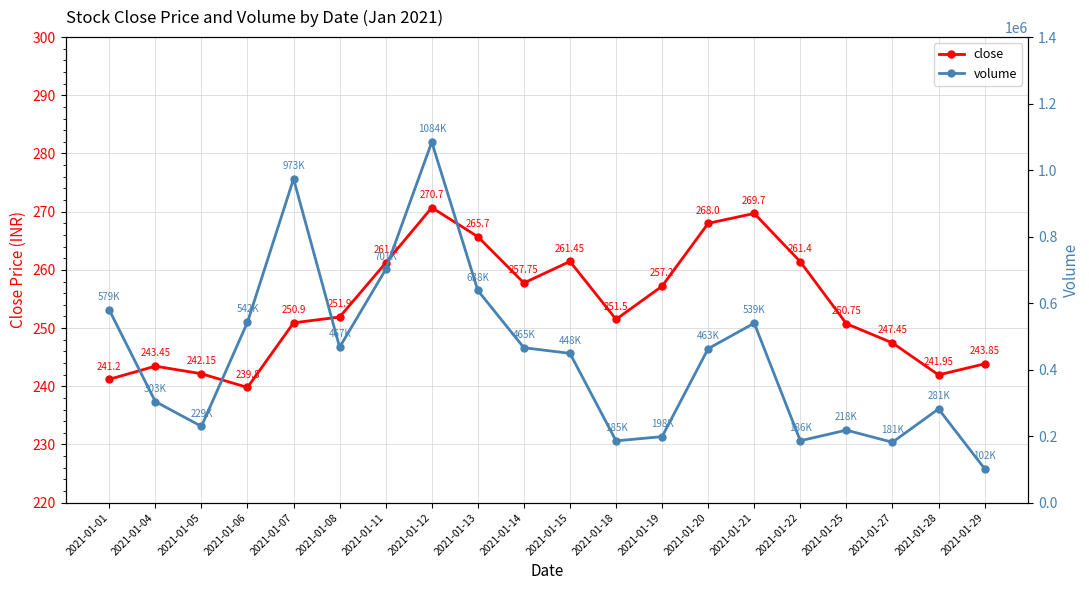

True or false: volume has more than 2 interior local peaks.

True